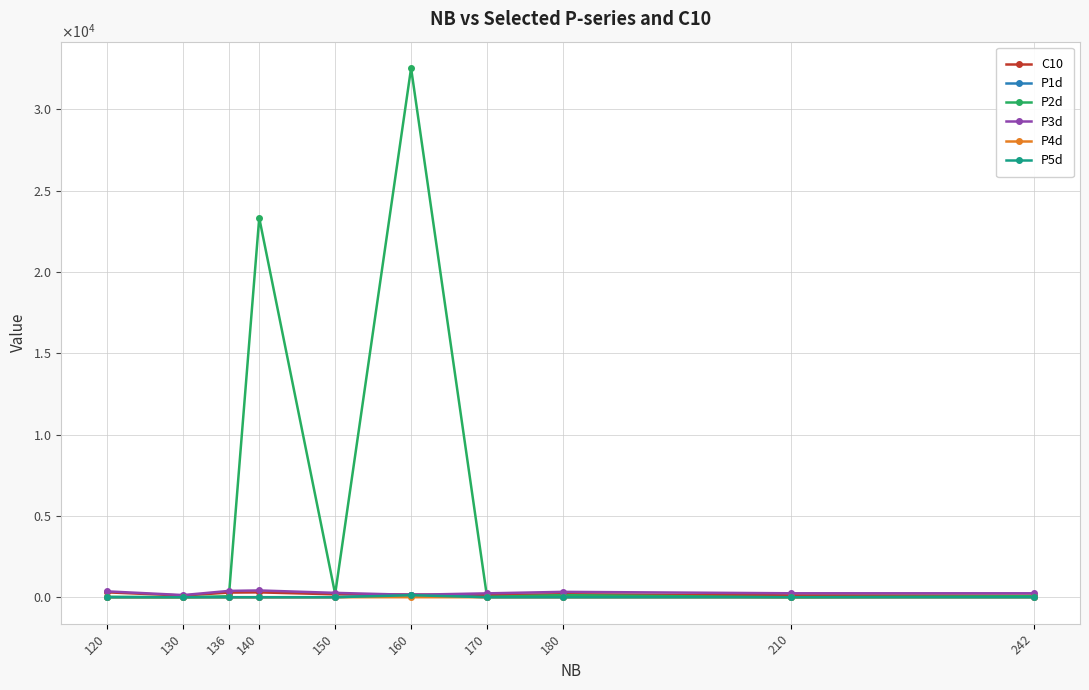

Does the chart have visible grid lines?

Yes